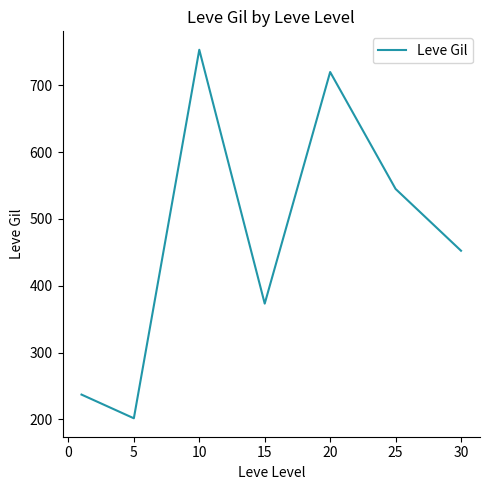

What is the sum of all values?

3283.0